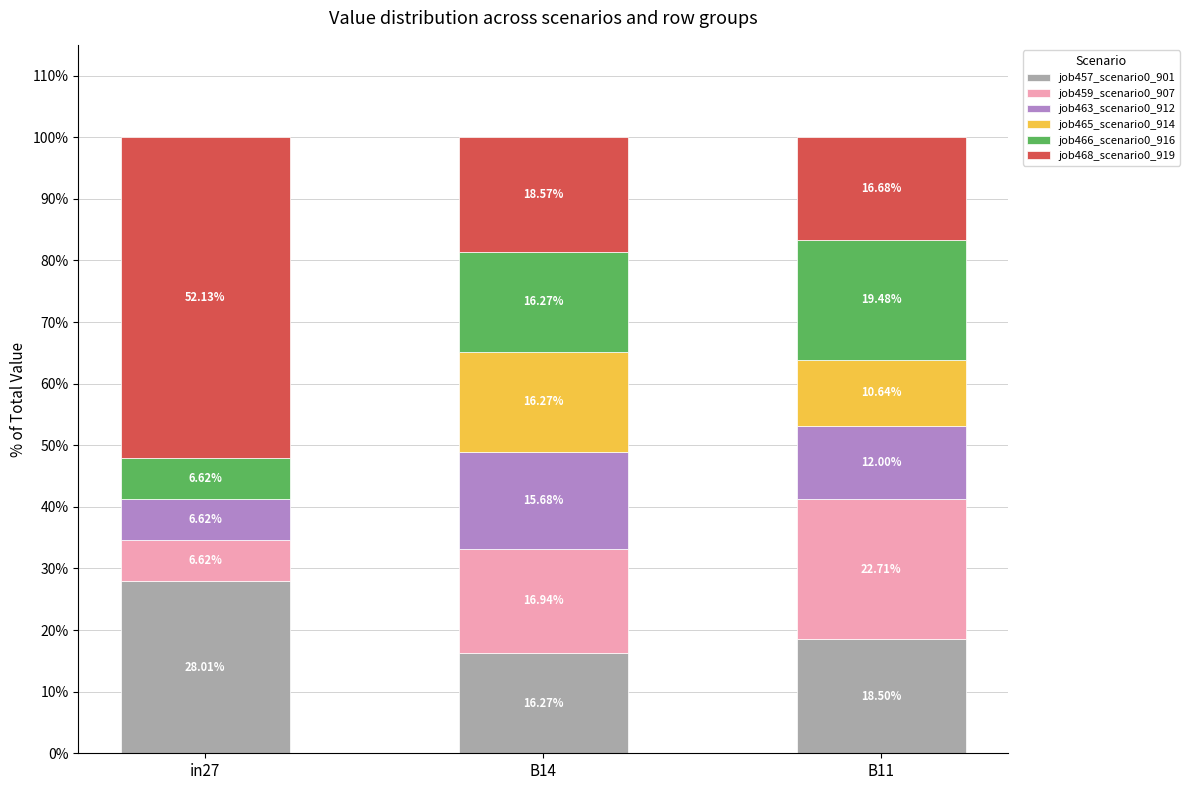

What are all the series names shown in the legend?

job457_scenario0_901, job459_scenario0_907, job463_scenario0_912, job465_scenario0_914, job466_scenario0_916, job468_scenario0_919